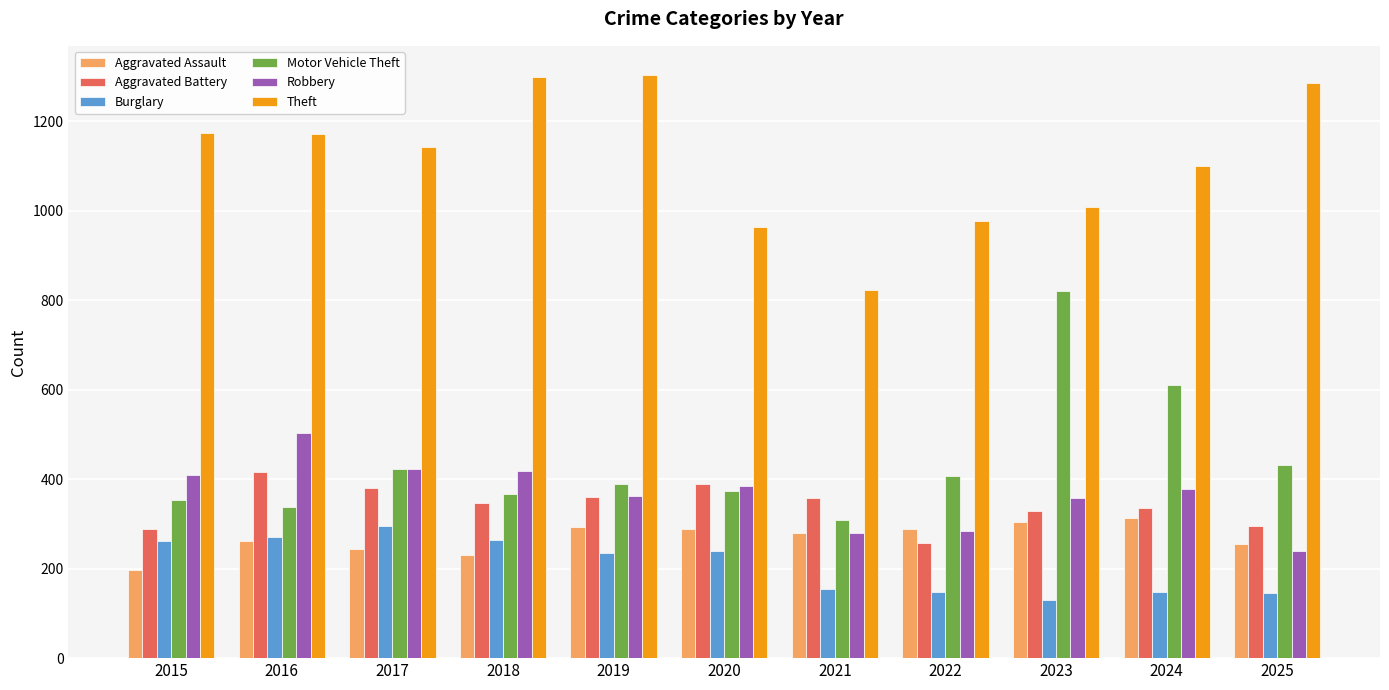

What are all the series names shown in the legend?

Aggravated Assault, Aggravated Battery, Burglary, Motor Vehicle Theft, Robbery, Theft